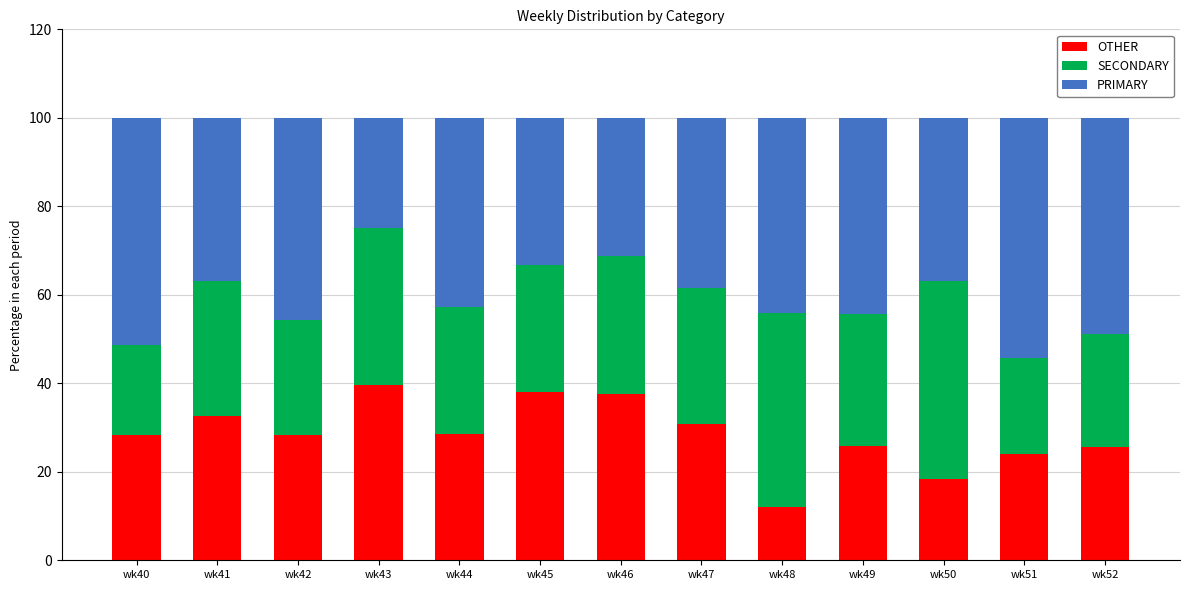

The value of OTHER at wk48 is 5.0. True or false?

False